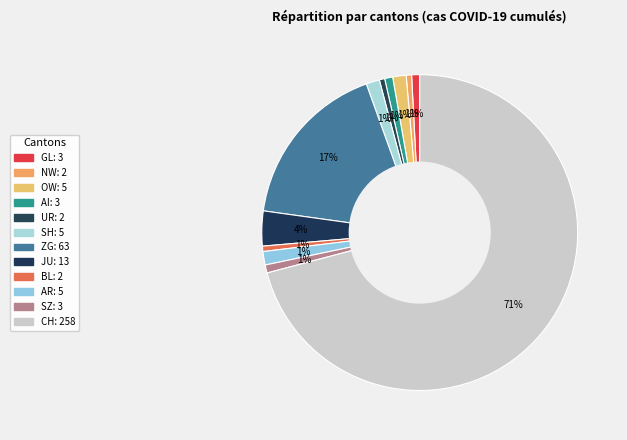

Rank the categories by value from lowest to highest.

NW, UR, BL, GL, AI, SZ, OW, SH, AR, JU, ZG, CH